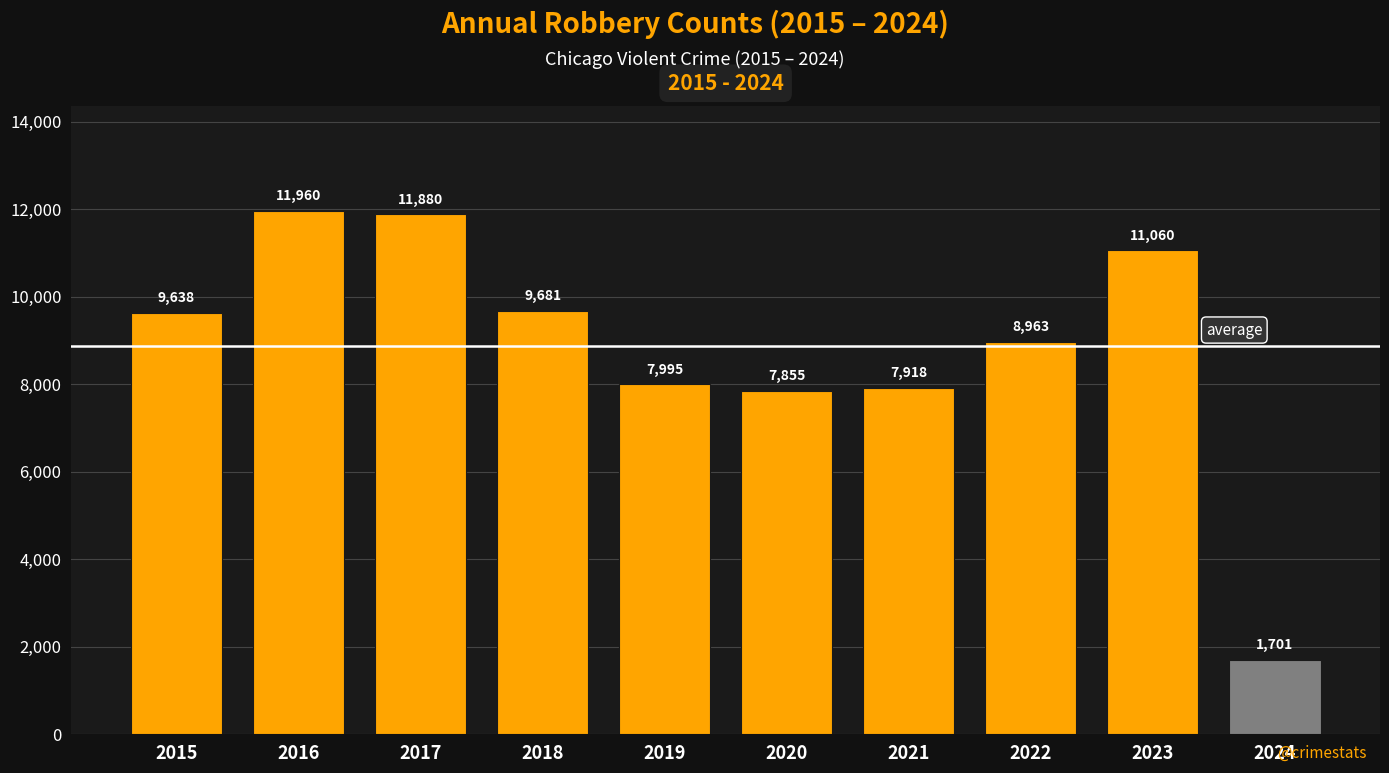

How many bars are there in total?

10